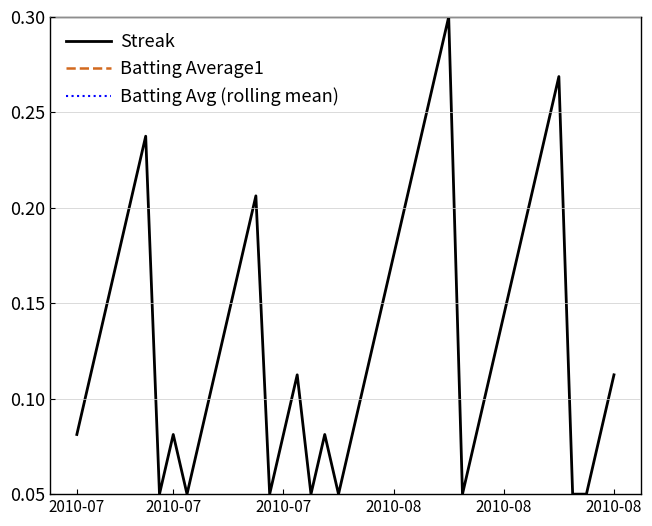

True or false: Streak and Batting Avg (rolling mean) intersect in this chart.

False